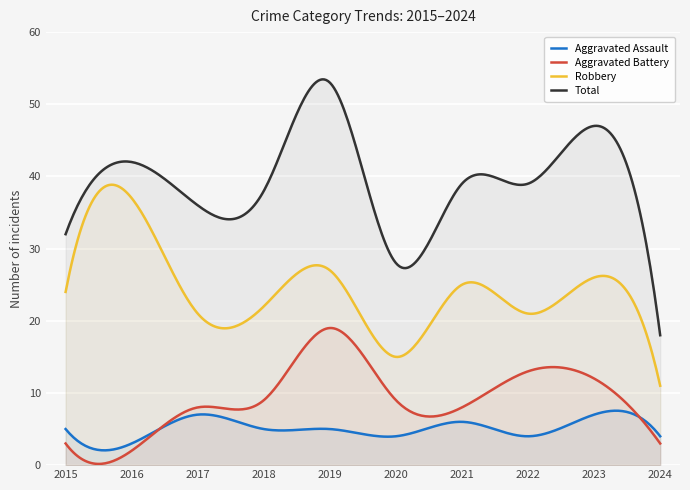

What is the sum of the Robbery values at 2018 and 2021?

47